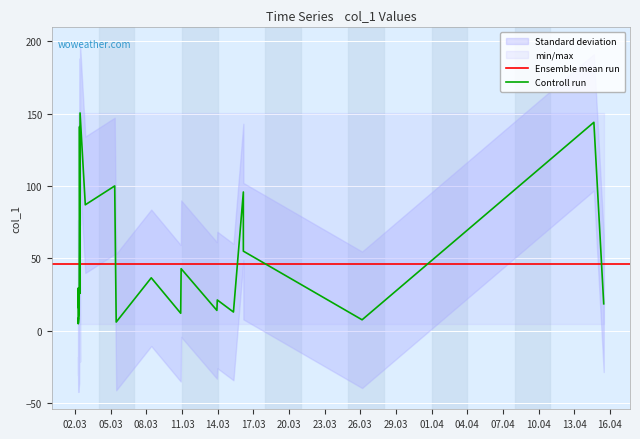

What is the sum of all values?

1145.9